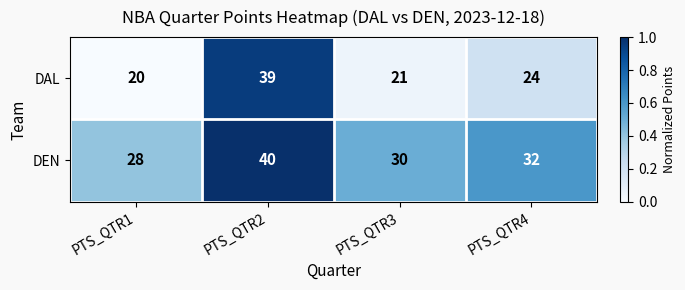

Reading left to right, what are all the values shown in this chart?

DAL: PTS_QTR1=20	PTS_QTR2=39	PTS_QTR3=21	PTS_QTR4=24
DEN: PTS_QTR1=28	PTS_QTR2=40	PTS_QTR3=30	PTS_QTR4=32